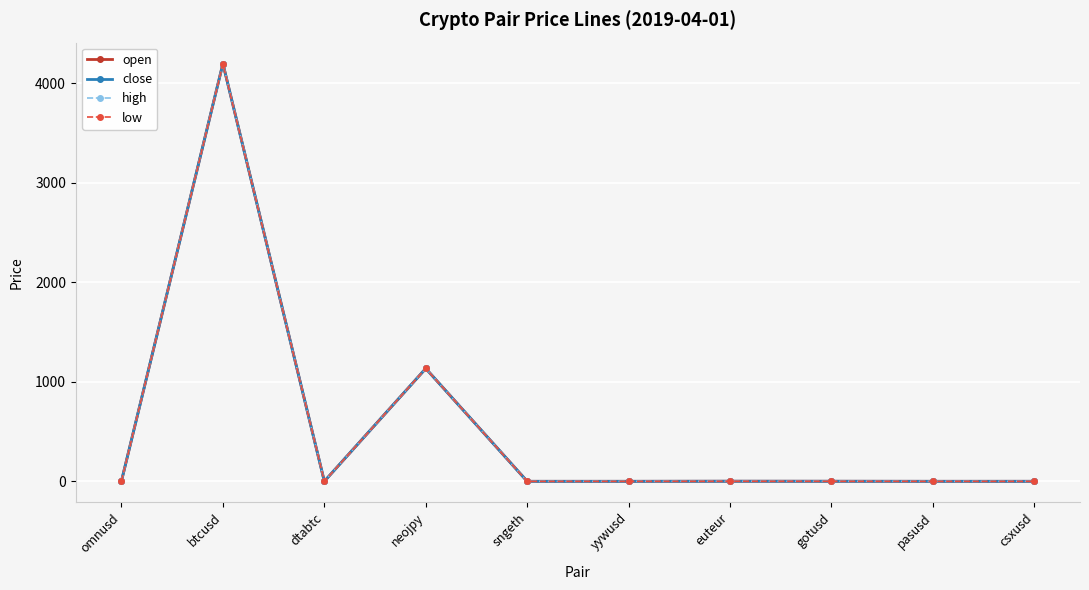

What is the label of the 6th point from the right?

sngeth